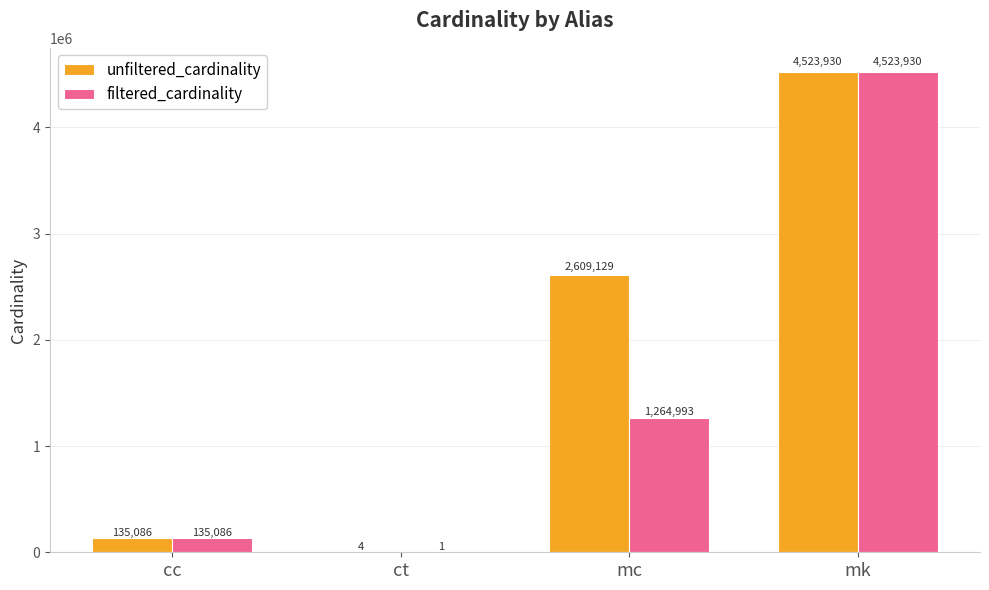

What is the maximum value shown in the chart?

4523930